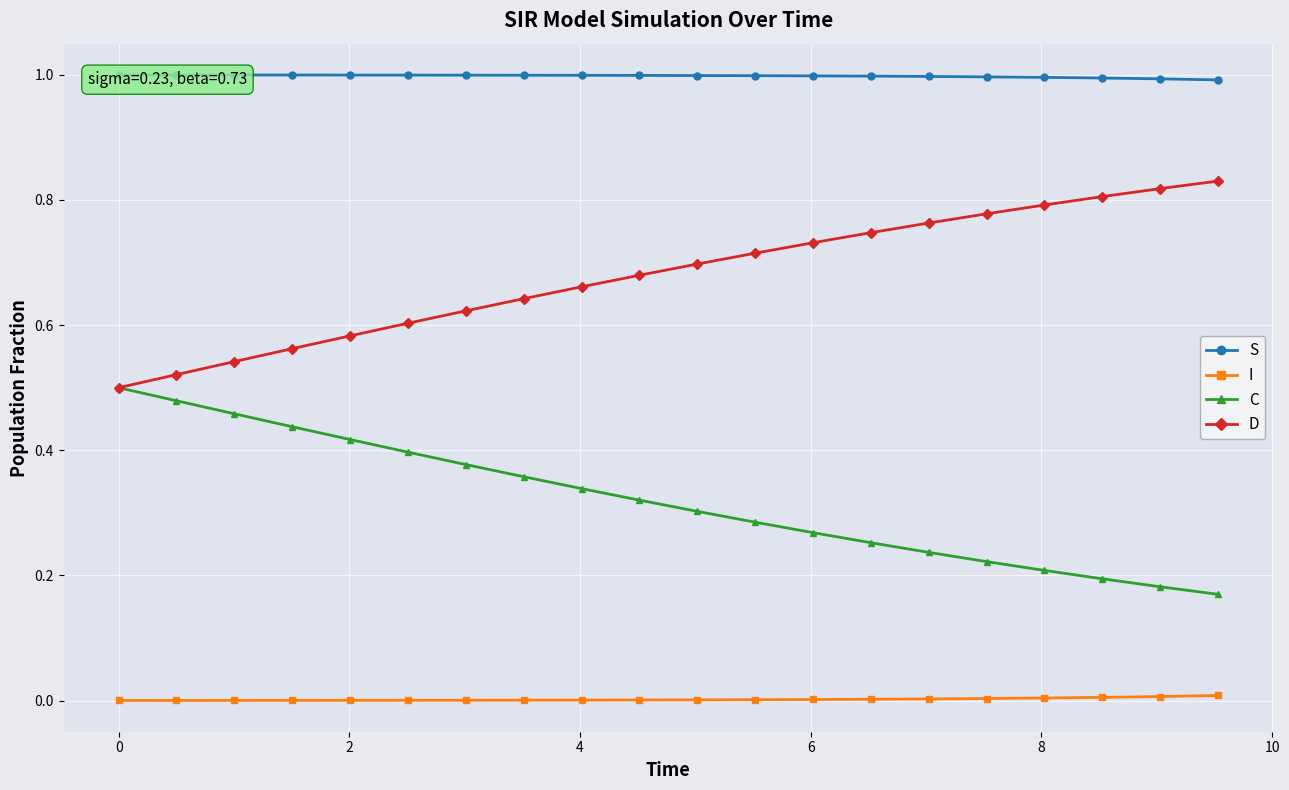

True or false: C and I cross at least once.

False